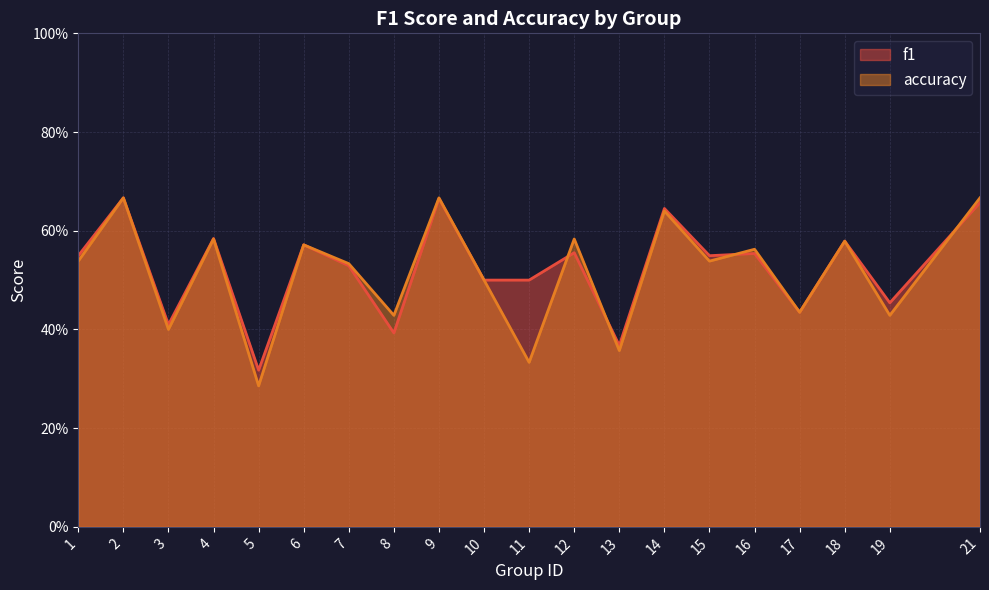

List the series in order of their peak value, lowest first.

f1, accuracy